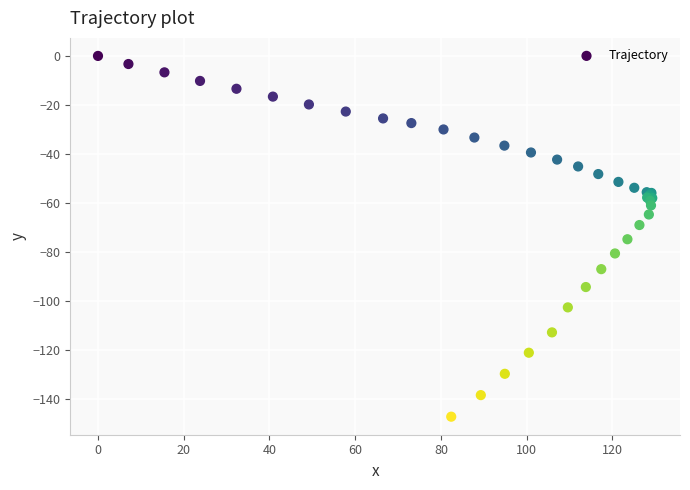

What Y value in the scatter plot is closest to -73?

-74.8